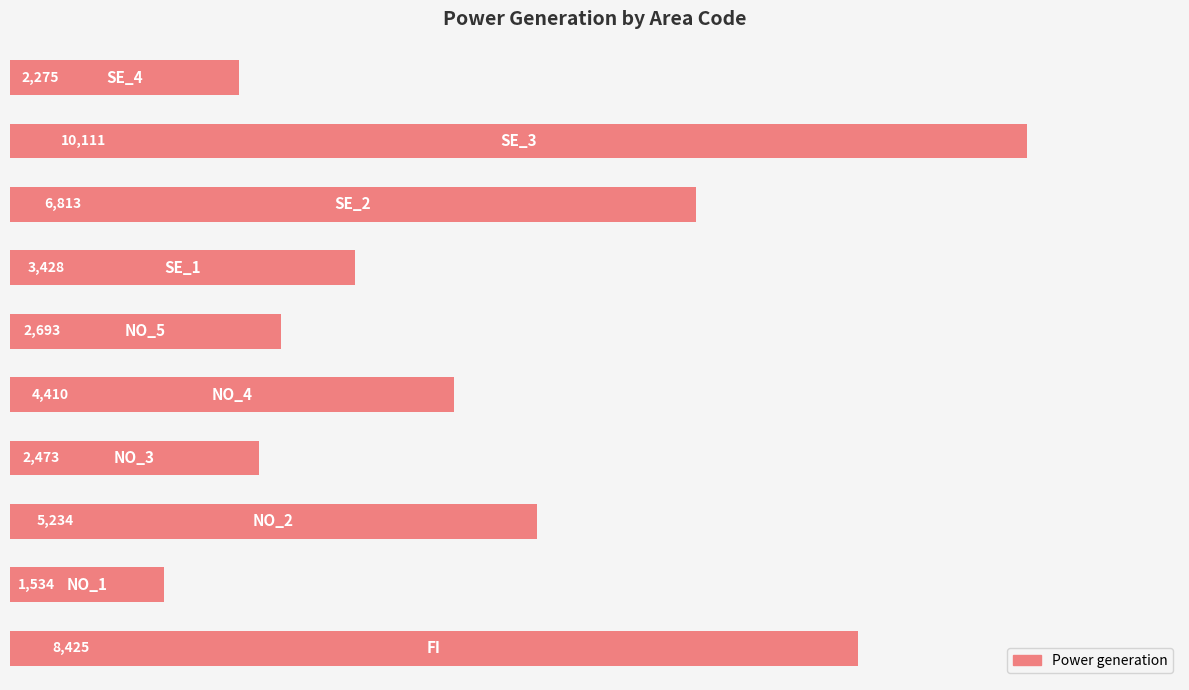

What is the minimum value shown in the chart?

1534